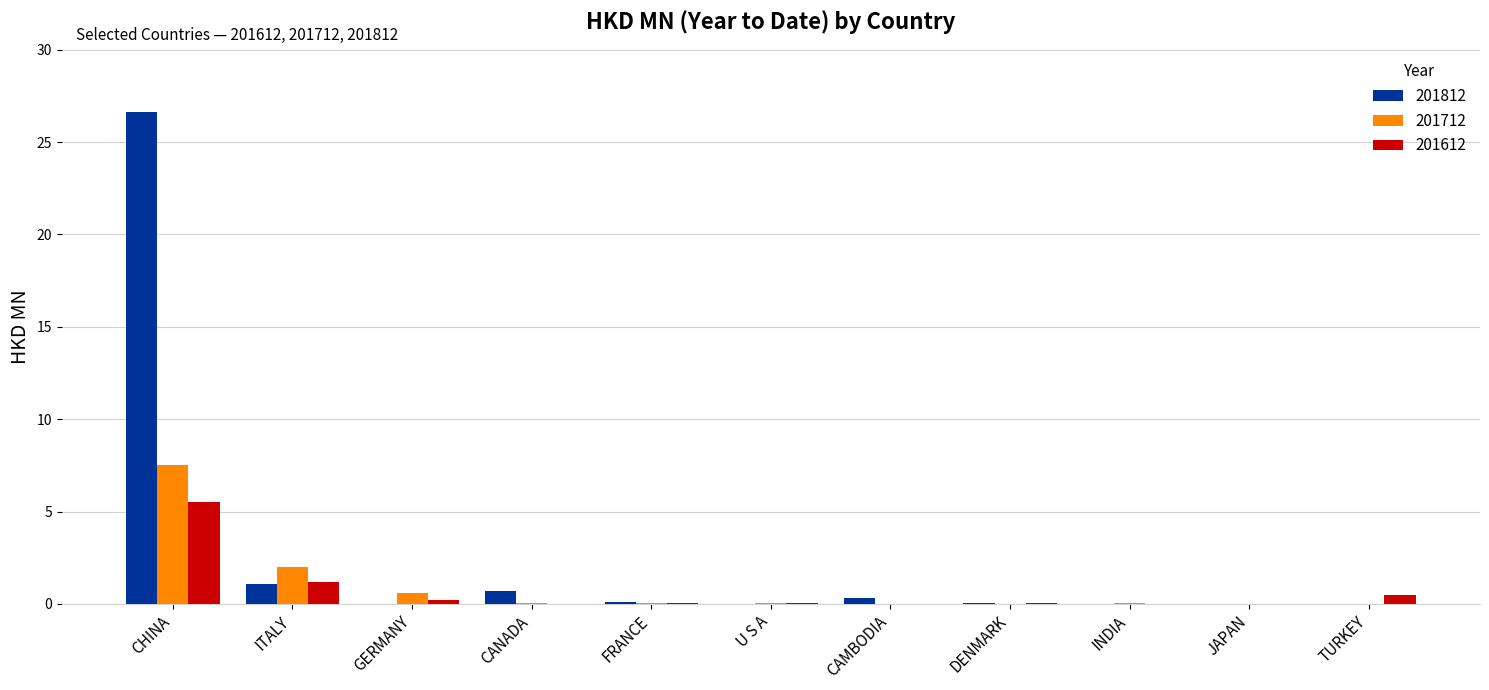

Does the chart contain stacked bars?

No